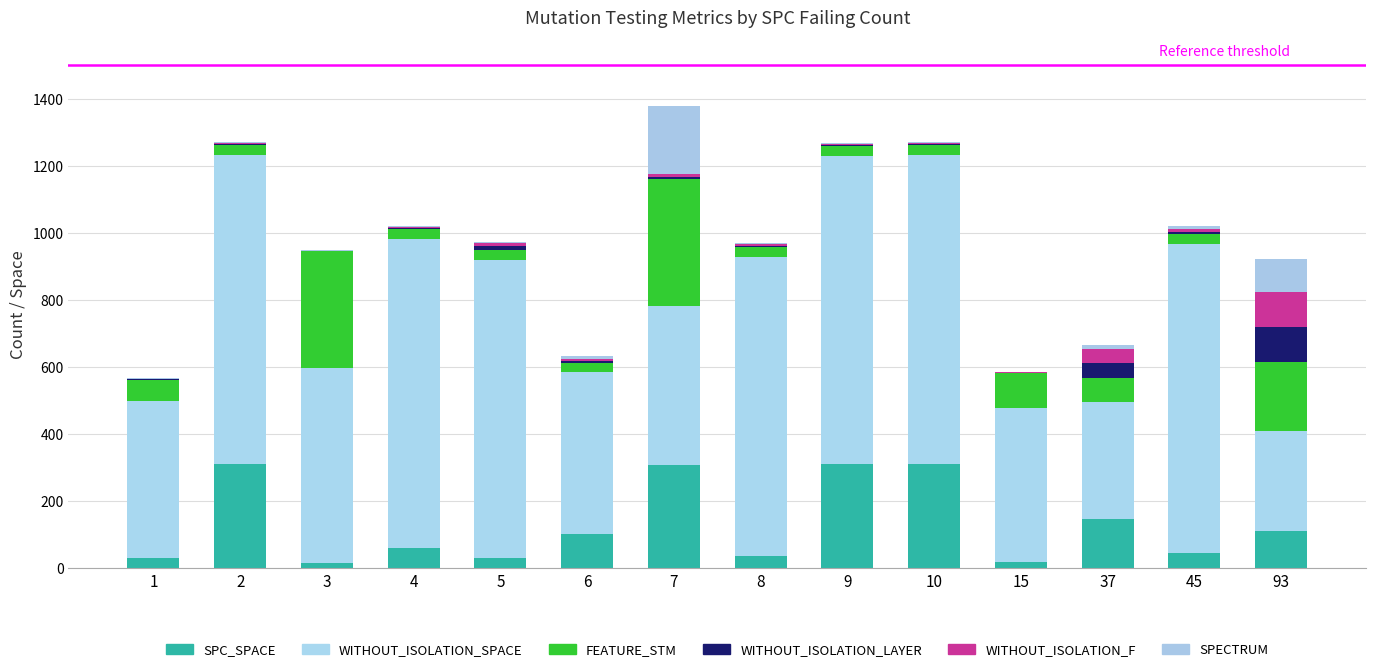

Are the bars grouped side by side (vs. stacked)?

No